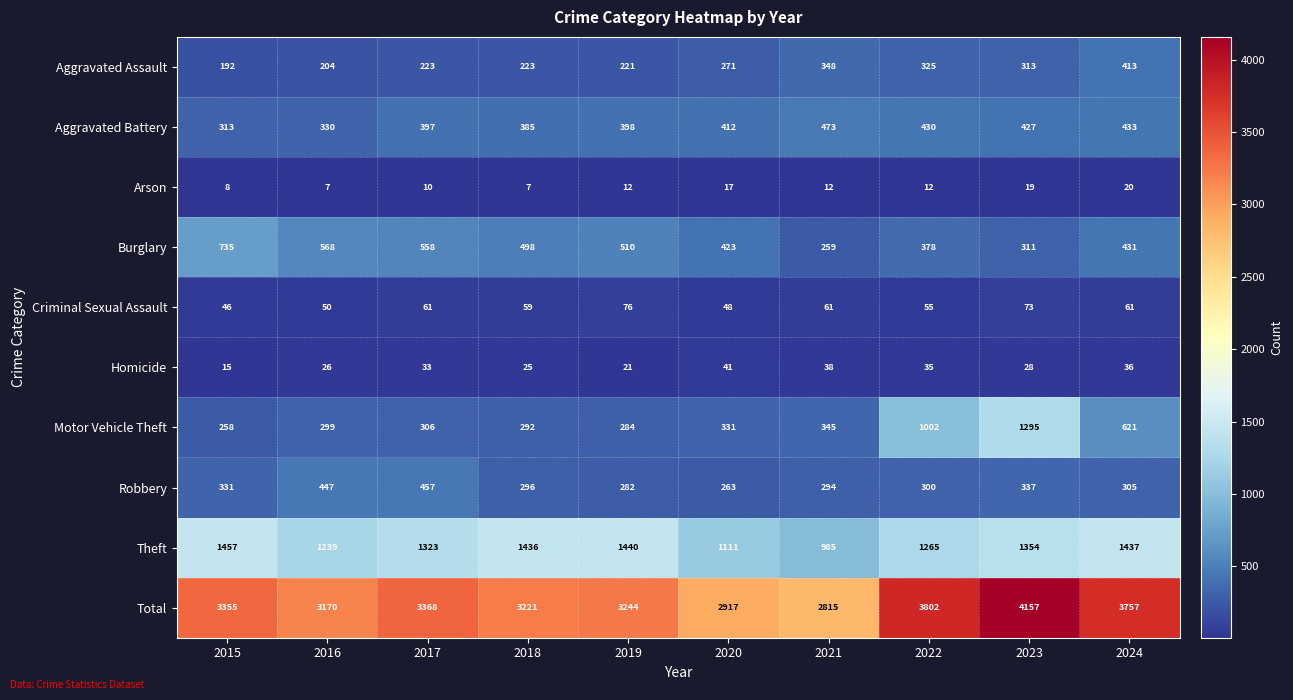

What is the minimum value shown in the chart?

7